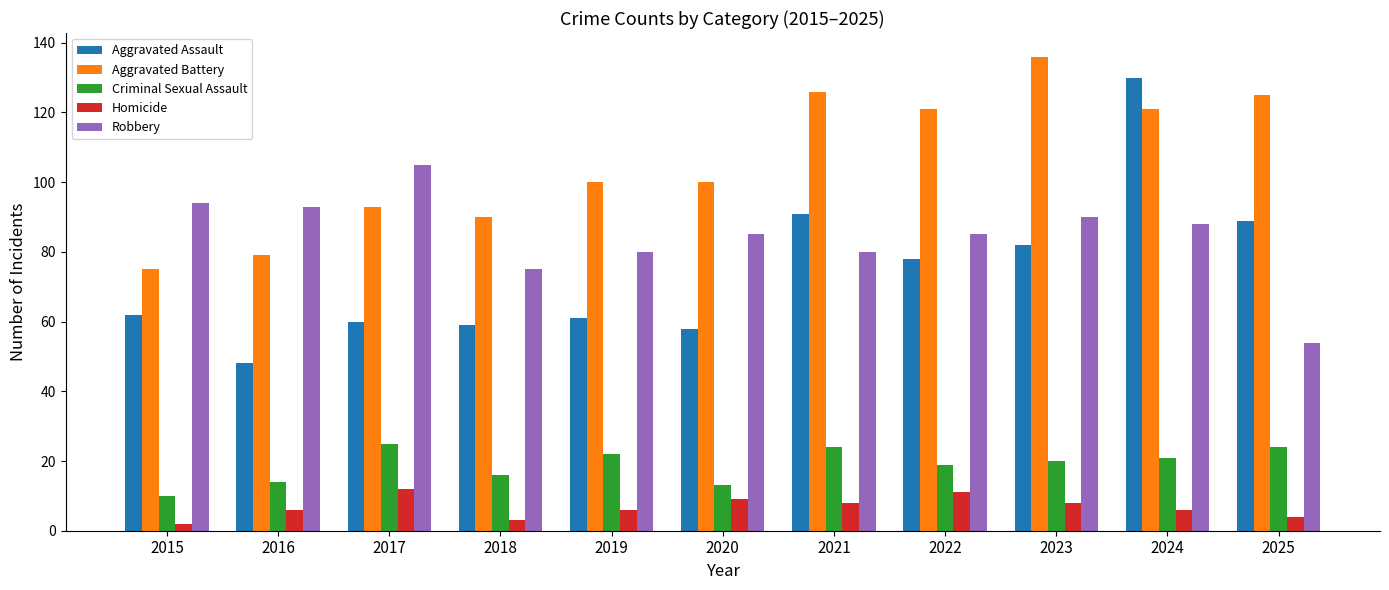

Is it true that Homicide equals 17 at 2022?

False